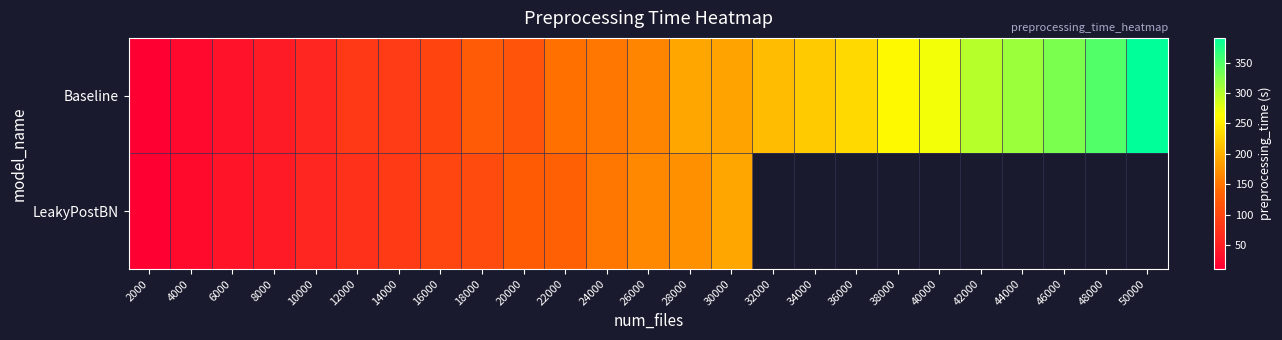

Is the value of Baseline at 4000 greater than the value of LeakyPostBN at 32000?

No